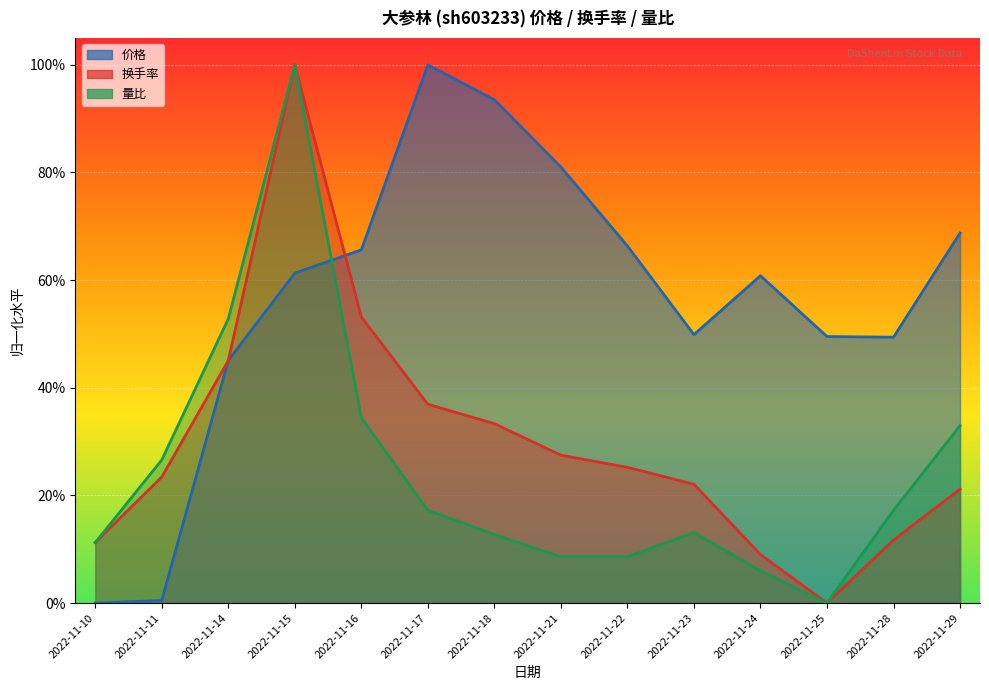

How many lines are shown in the chart?

3